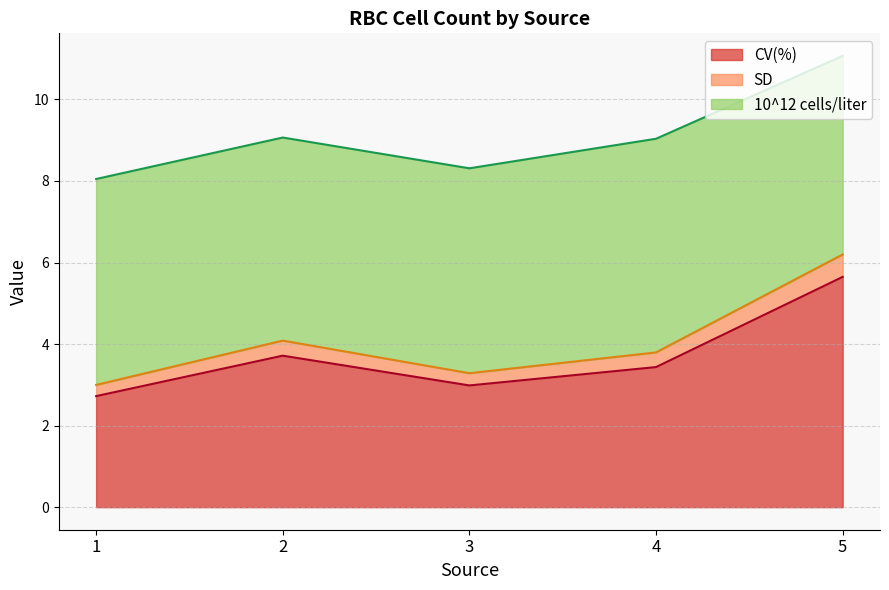

Is the value of CV(%) at 2 greater than the value of SD at 4?

No